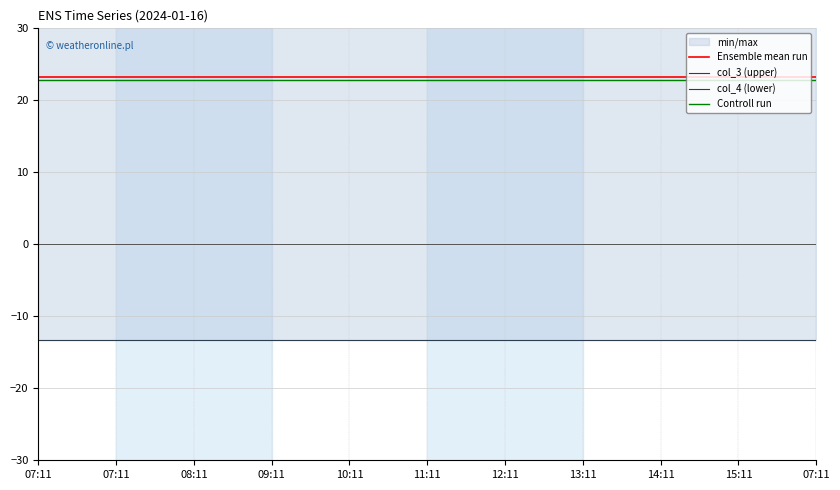

At which category is the sum across all series the highest?

07:11